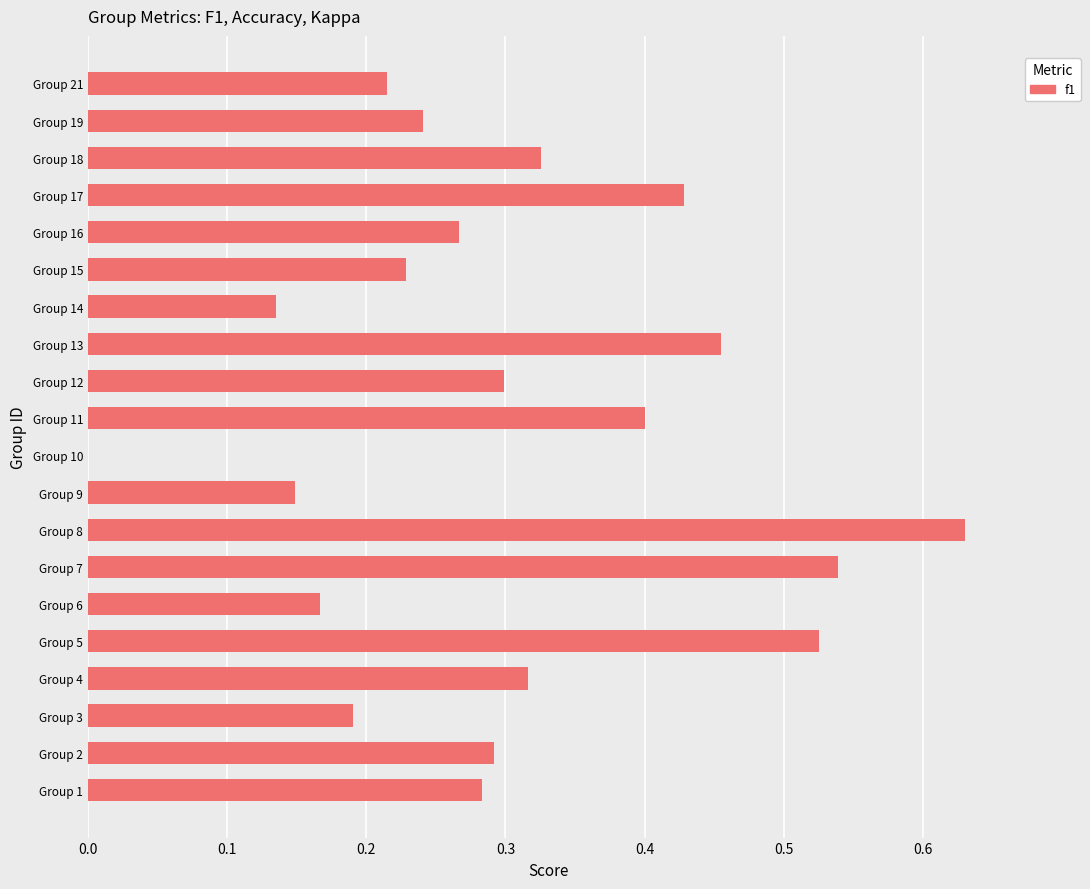

Are the bars horizontal?

Yes